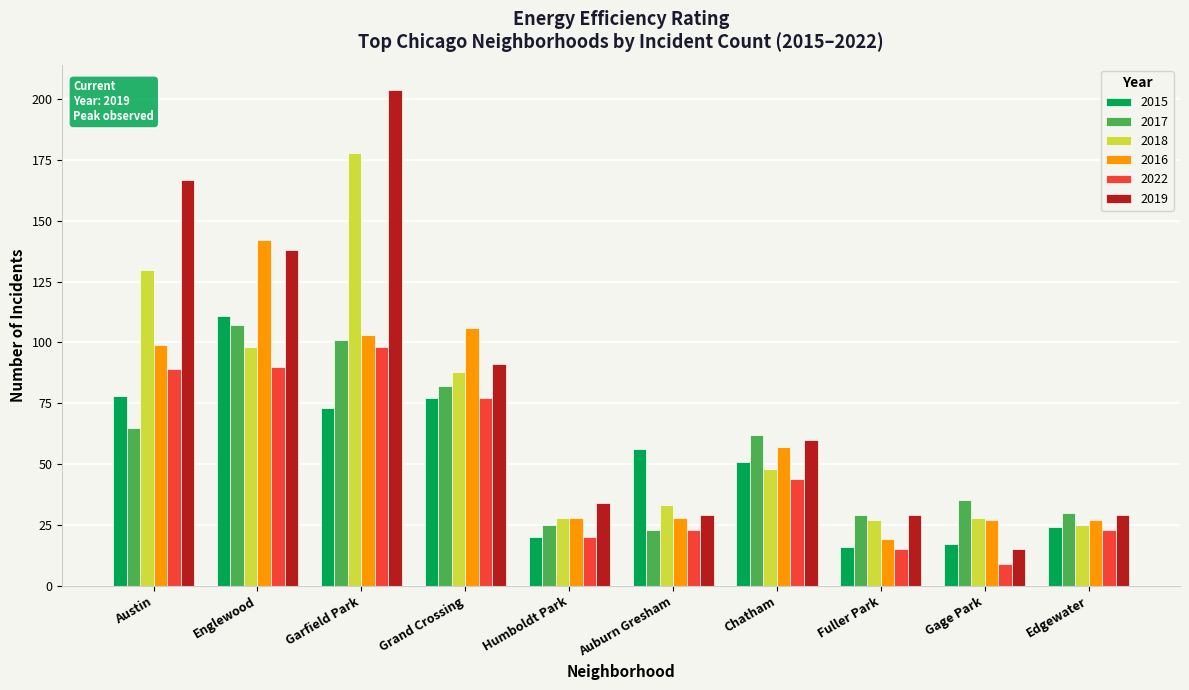

What is the minimum value for 2015?

16